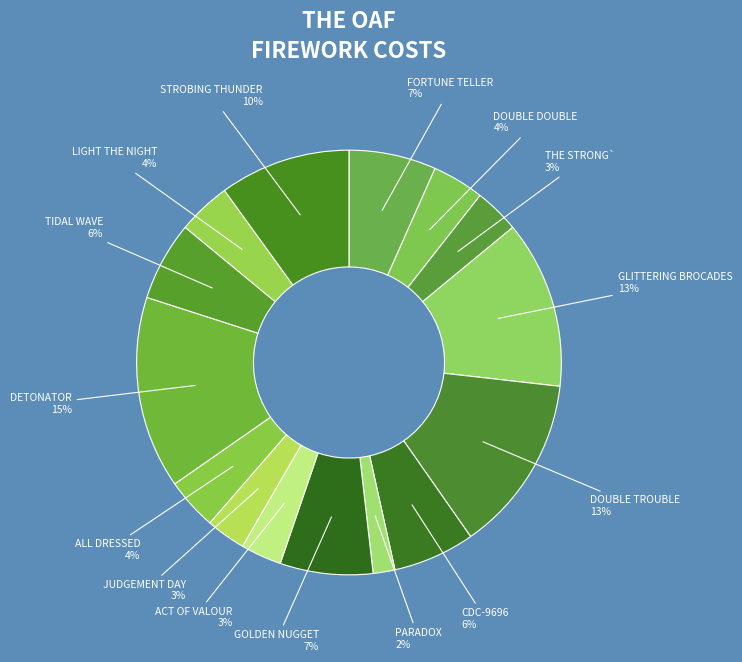

Count the number of slices in the pie.

15